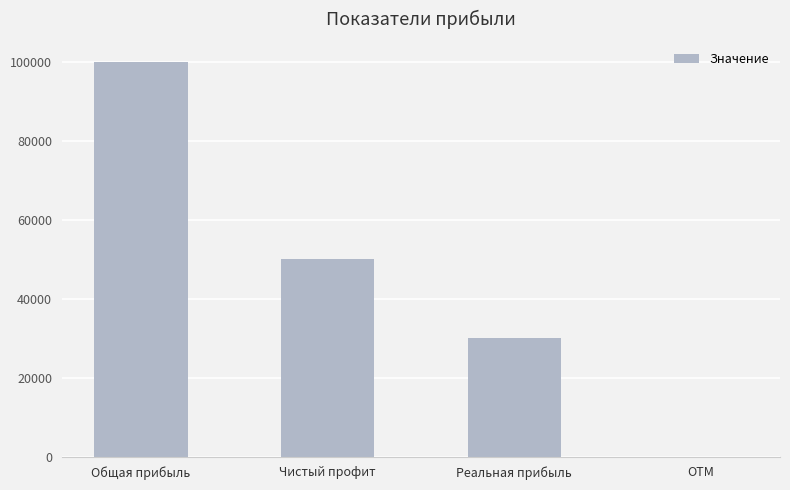

Are the bars horizontal?

No